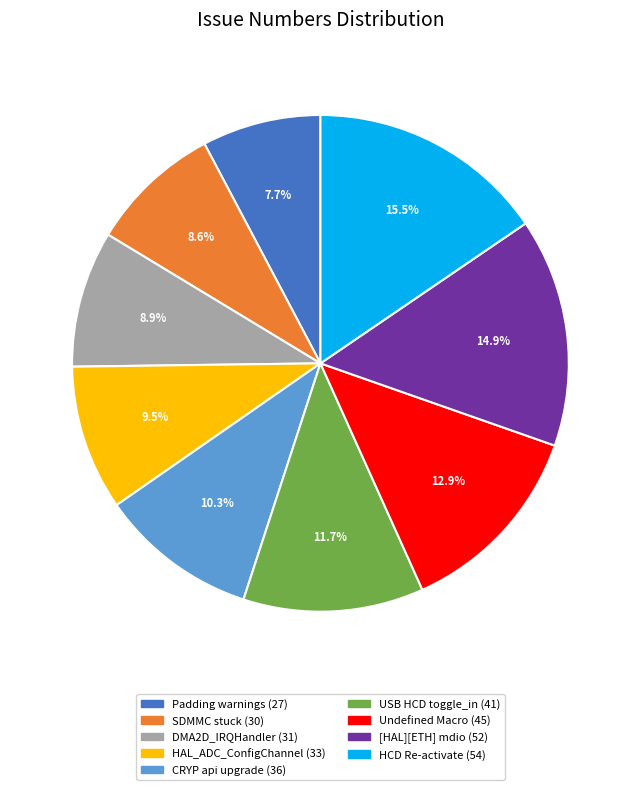

Is there a majority slice in this chart?

No